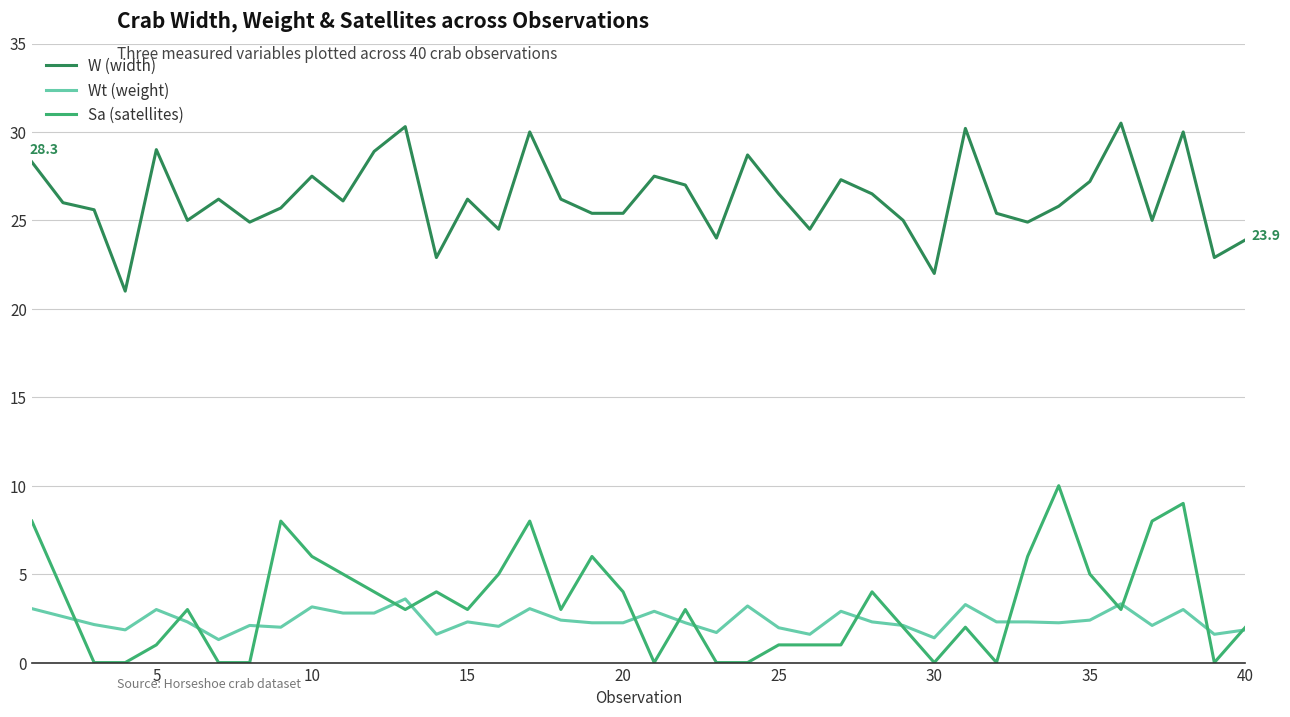

Which series has the largest total across all categories?

W (width)